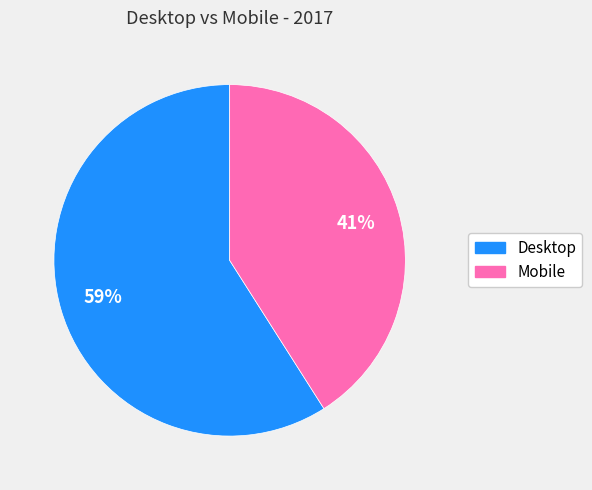

The Mobile slice represents 49% of the pie. True or false?

False